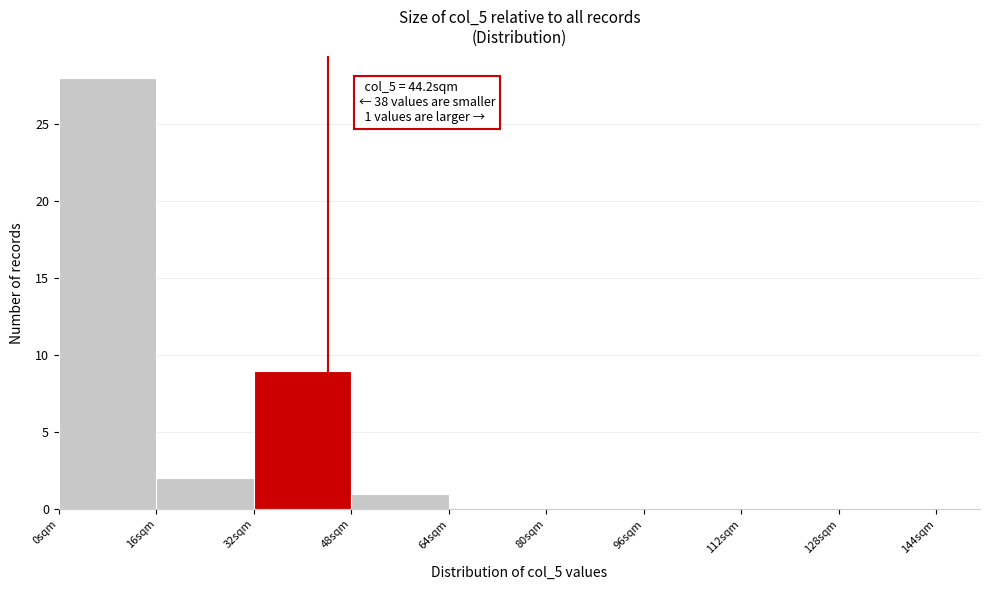

Over which range of the x-axis is the bar tallest?

0 to 16